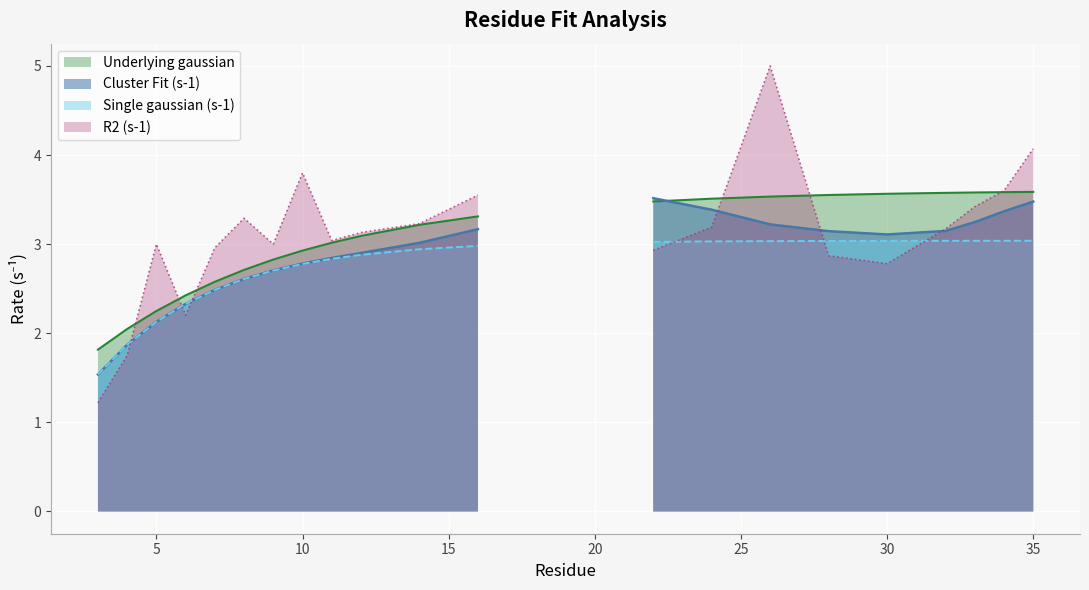

List the series in order of their peak value, highest first.

R2 (s-1), Underlying gaussian, Cluster Fit (s-1), Single gaussian (s-1)